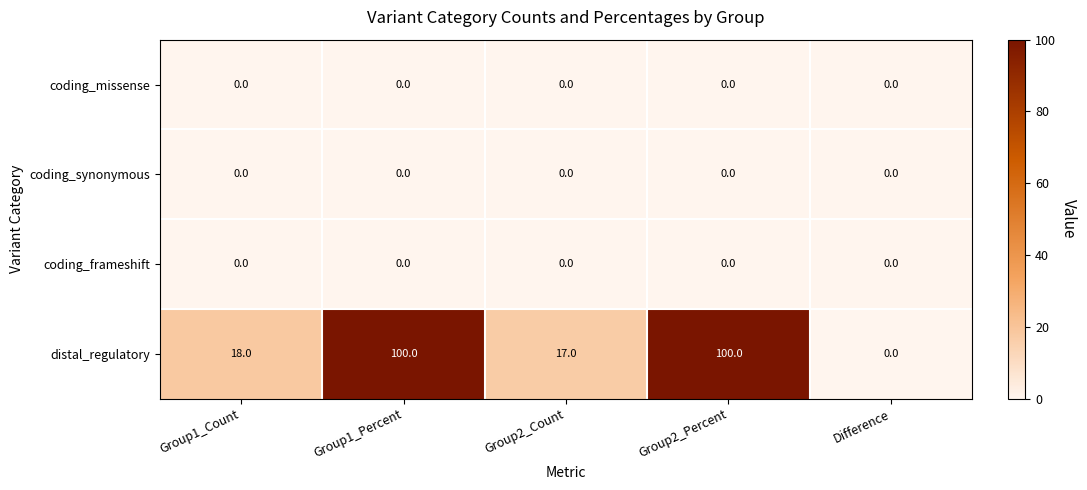

Which series changed the most between Group1_Count and Group2_Percent?

distal_regulatory